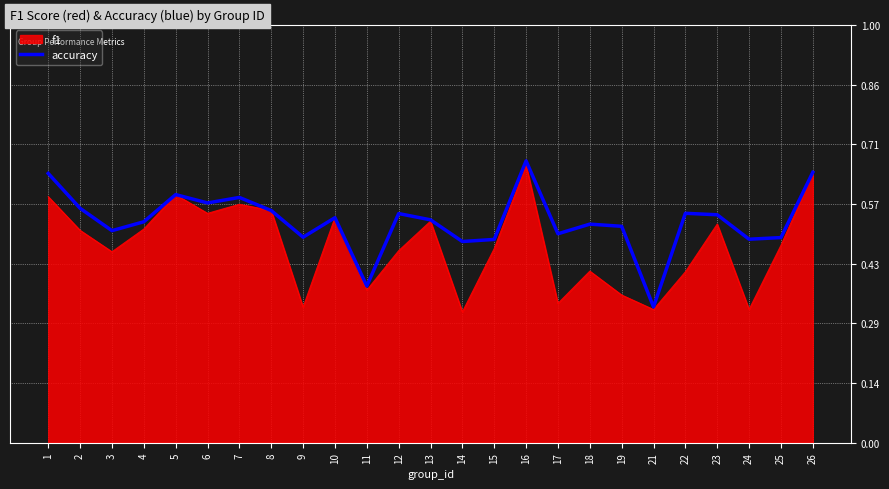

Which series has the largest total across all categories?

accuracy